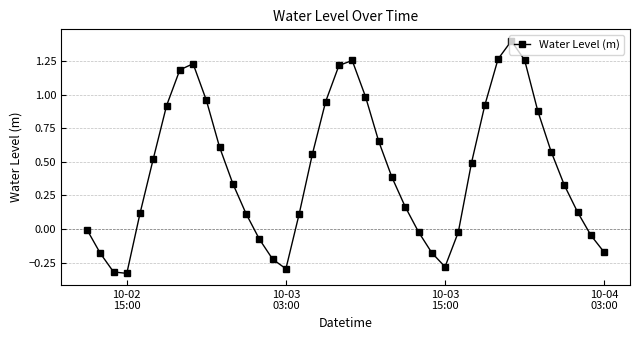

What is the maximum value shown in the chart?

1.4